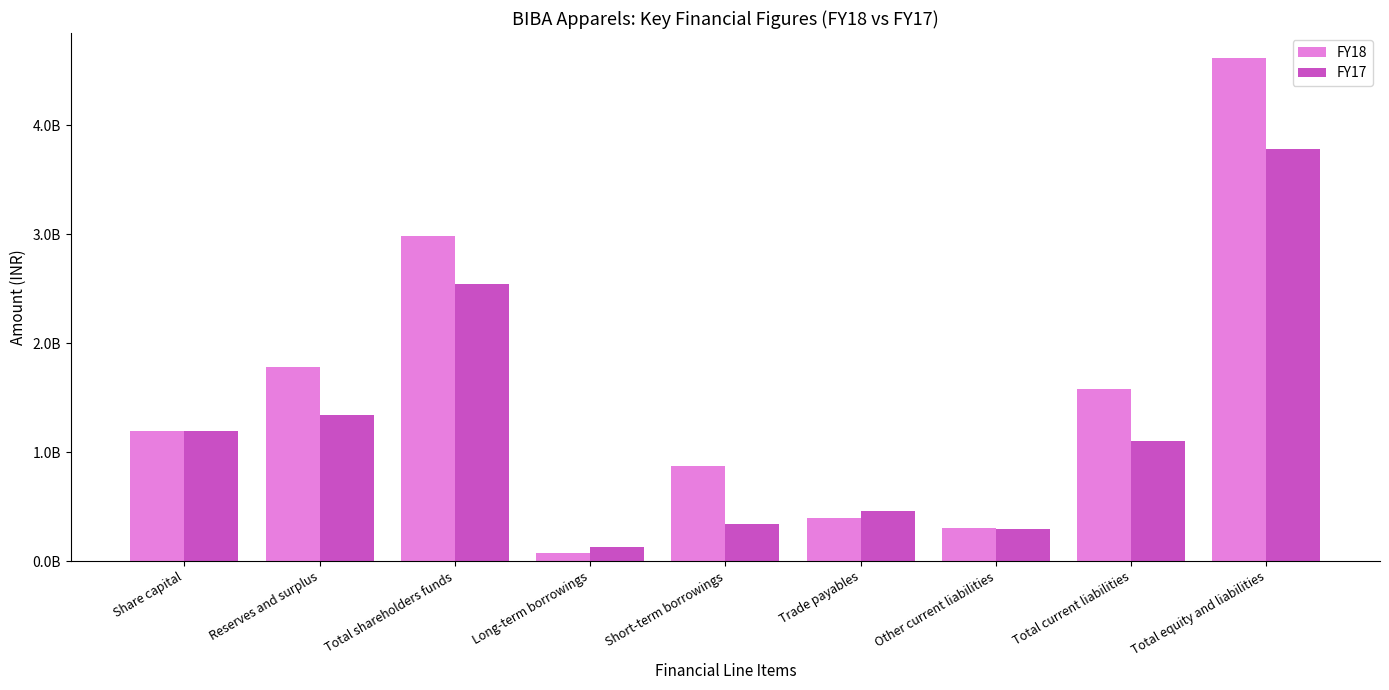

Does the chart contain any negative values?

No